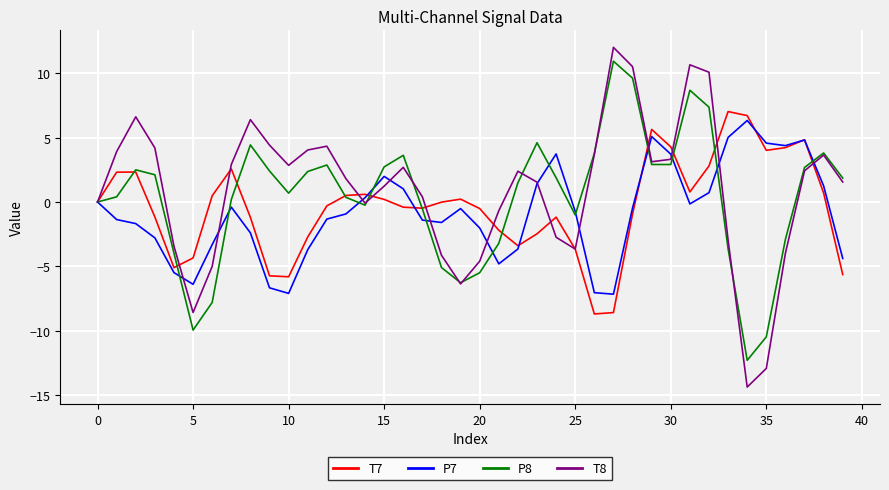

Which series has the widest spread of values?

T8